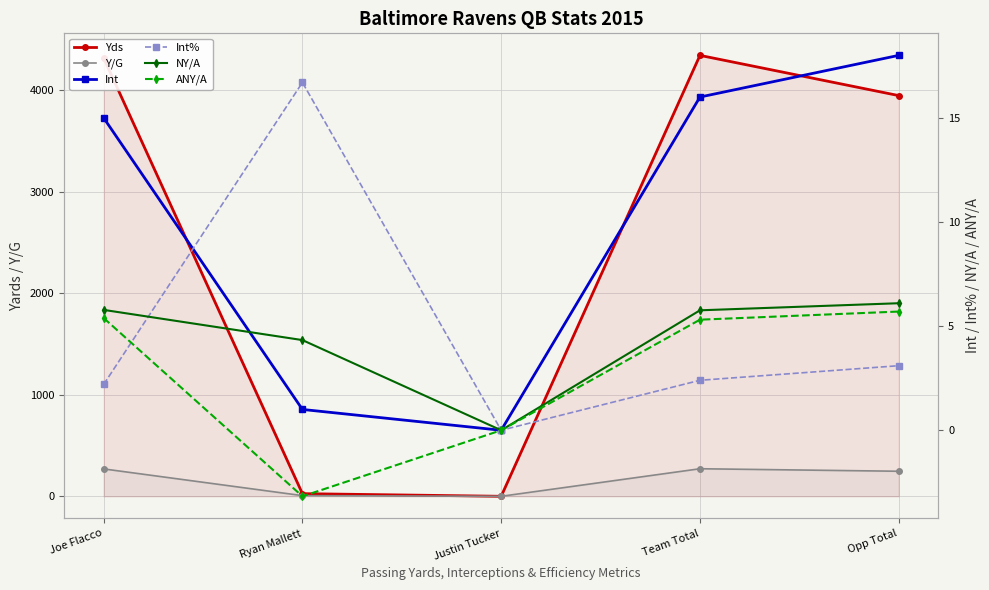

Reading left to right, list all the values displayed in this chart.

Yds: Joe Flacco=4317.0	Ryan Mallett=26.0	Justin Tucker=0.0	Team Total=4343.0	Opp Total=3947.0
Y/G: Joe Flacco=269.8	Ryan Mallett=6.5	Justin Tucker=0.0	Team Total=271.4	Opp Total=246.7
Int: Joe Flacco=15.0	Ryan Mallett=1.0	Justin Tucker=0.0	Team Total=16.0	Opp Total=18.0
Int%: Joe Flacco=2.2	Ryan Mallett=16.7	Justin Tucker=0.0	Team Total=2.4	Opp Total=3.1
NY/A: Joe Flacco=5.8	Ryan Mallett=4.3	Justin Tucker=0.0	Team Total=5.8	Opp Total=6.1
ANY/A: Joe Flacco=5.4	Ryan Mallett=-3.2	Justin Tucker=0.0	Team Total=5.3	Opp Total=5.7